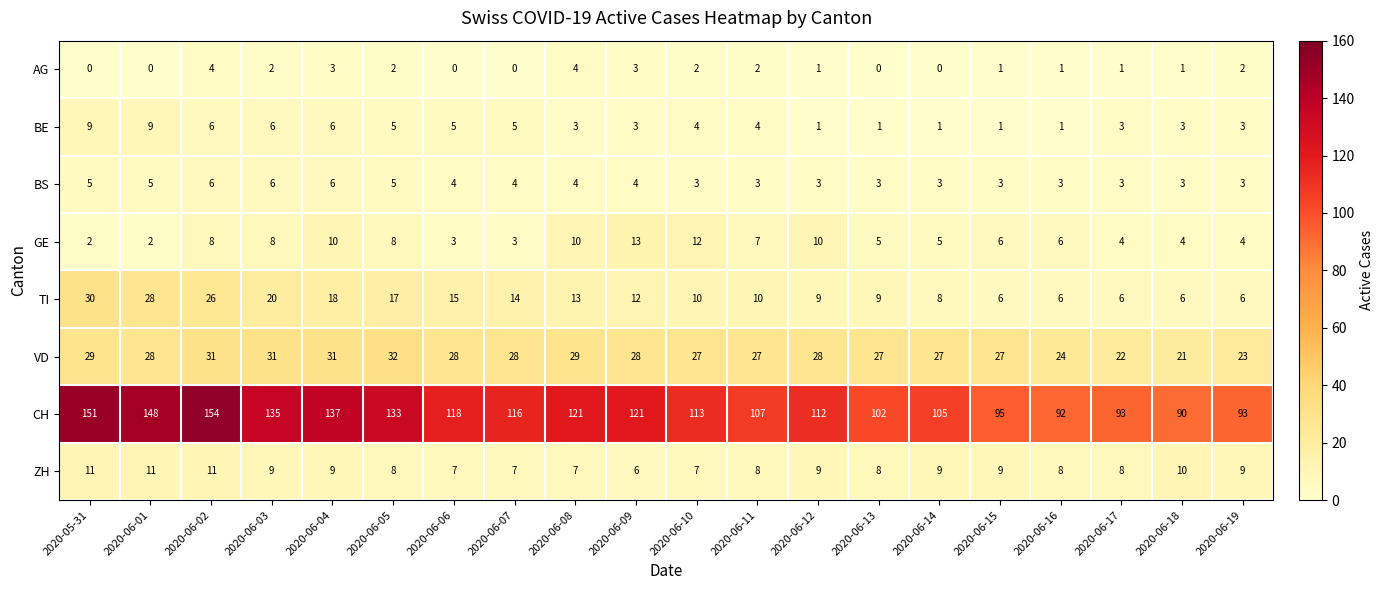

Where does the ZH series first go above 9?

2020-05-31